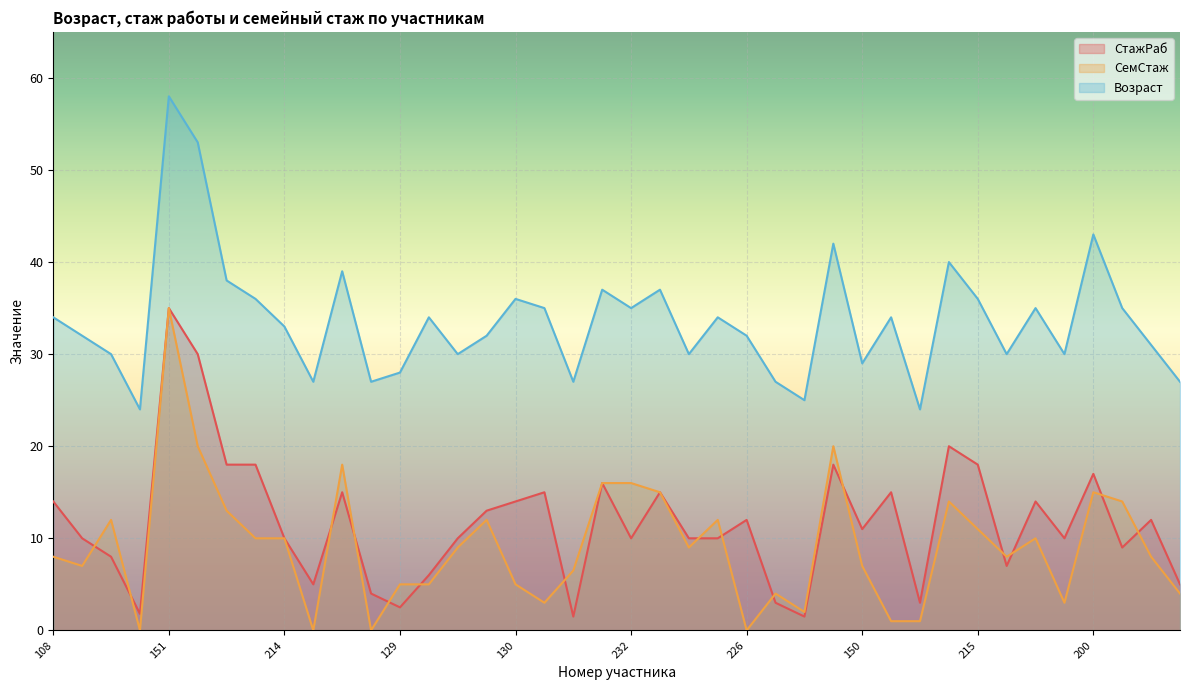

At which category is the sum across all series the highest?

151